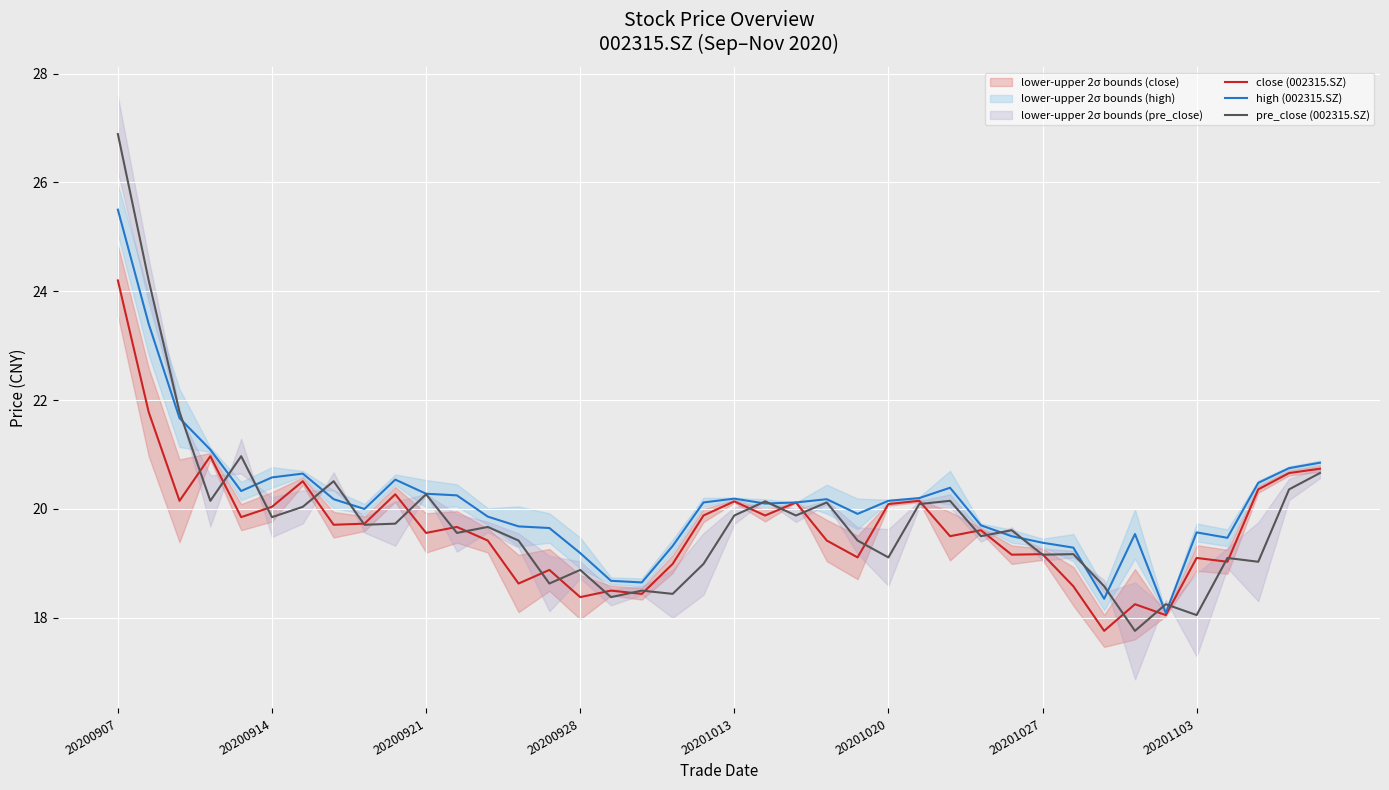

Reading left to right, what are all the values shown in this chart?

close (002315.SZ): 24.2	21.8	20.1	21.0	19.9	20.0	20.5	19.7	19.7	20.3	19.6	19.7	19.4	18.6	18.9	18.4	18.5	18.4	19.0	19.9	20.1	19.9	20.1	19.4	19.1	20.1	20.1	19.5	19.6	19.2	19.2	18.6	17.8	18.2	18.1	19.1	19.0	20.4	20.7	20.7
high (002315.SZ): 25.5	23.4	21.7	21.1	20.3	20.6	20.6	20.2	20.0	20.5	20.3	20.2	19.9	19.7	19.6	19.2	18.7	18.6	19.3	20.1	20.2	20.1	20.1	20.2	19.9	20.1	20.2	20.4	19.7	19.5	19.4	19.3	18.4	19.5	18.1	19.6	19.5	20.5	20.8	20.9
pre_close (002315.SZ): 26.9	24.2	21.8	20.1	21.0	19.9	20.0	20.5	19.7	19.7	20.3	19.6	19.7	19.4	18.6	18.9	18.4	18.5	18.4	19.0	19.9	20.1	19.9	20.1	19.4	19.1	20.1	20.1	19.5	19.6	19.2	19.2	18.6	17.8	18.2	18.1	19.1	19.0	20.4	20.7